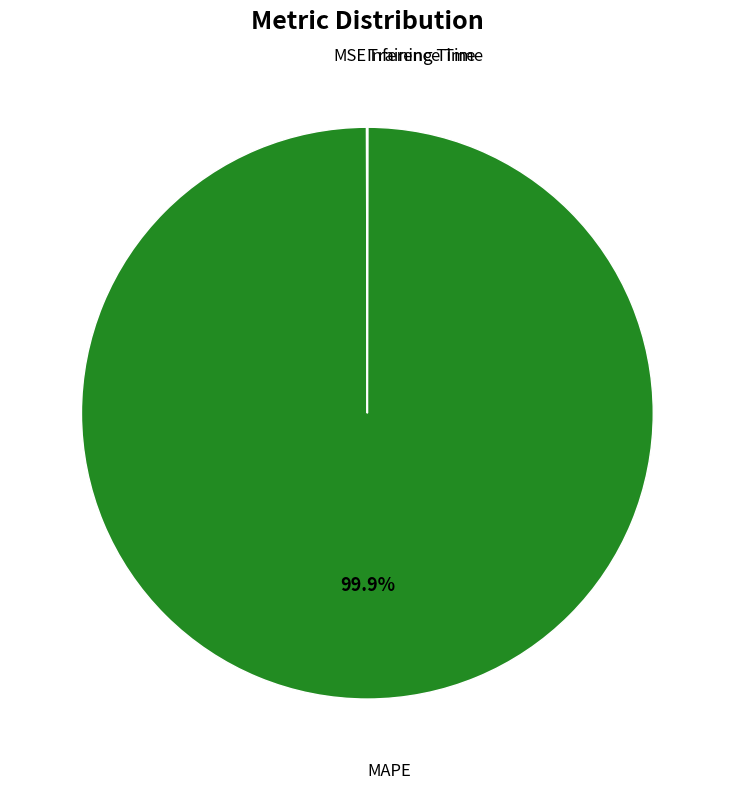

Does any single category account for the majority?

Yes